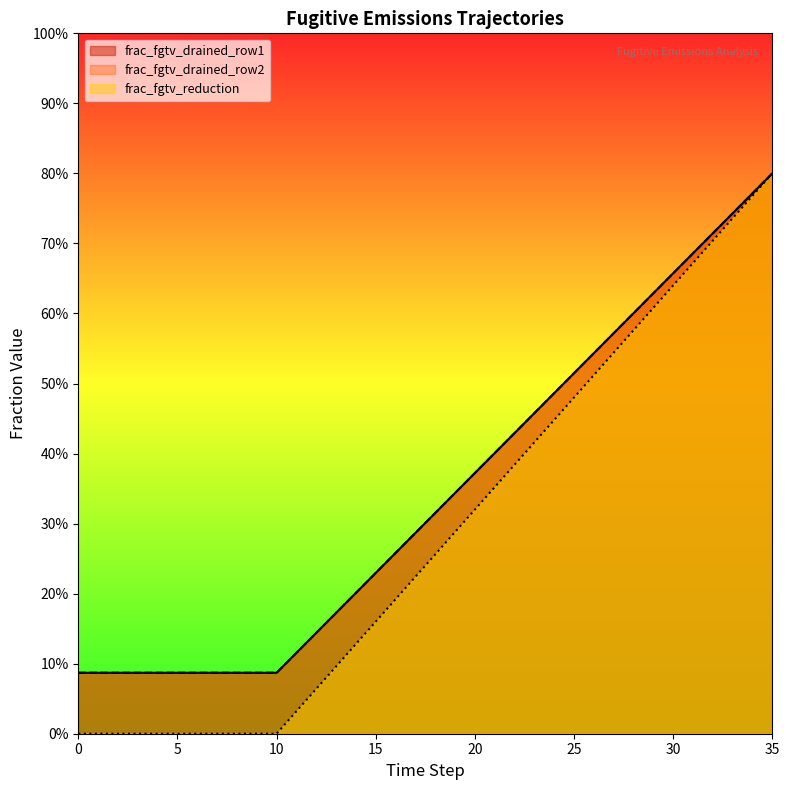

What is the average value of the frac_fgtv_drained_row1 series?

0.3